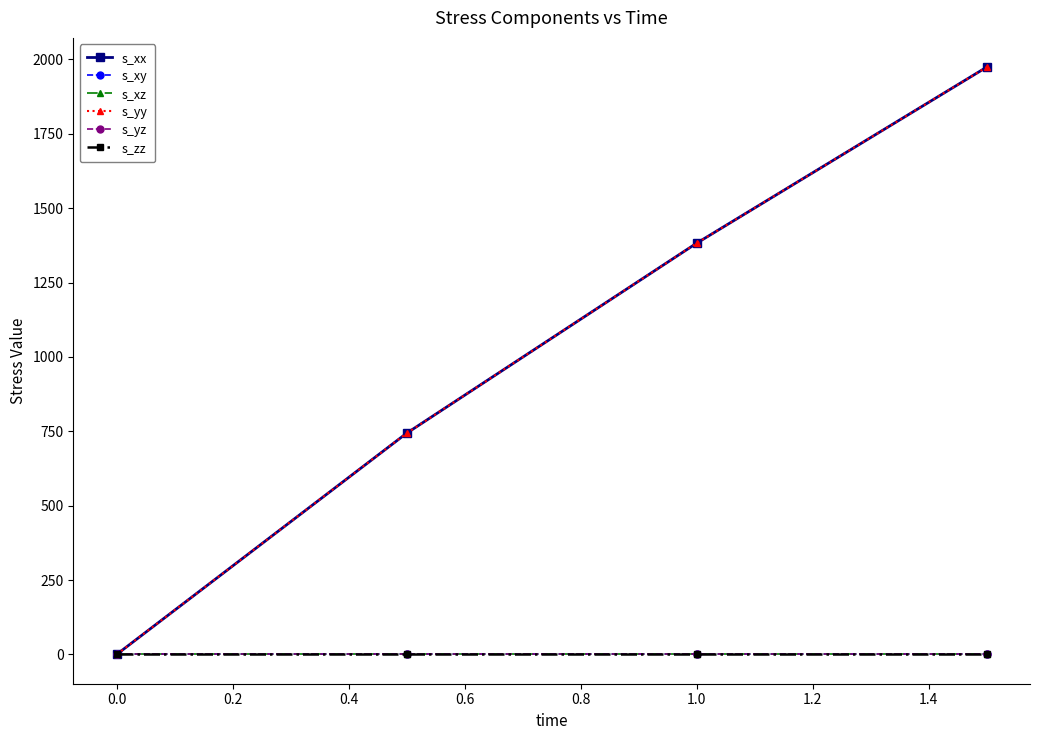

Does the chart have visible grid lines?

No